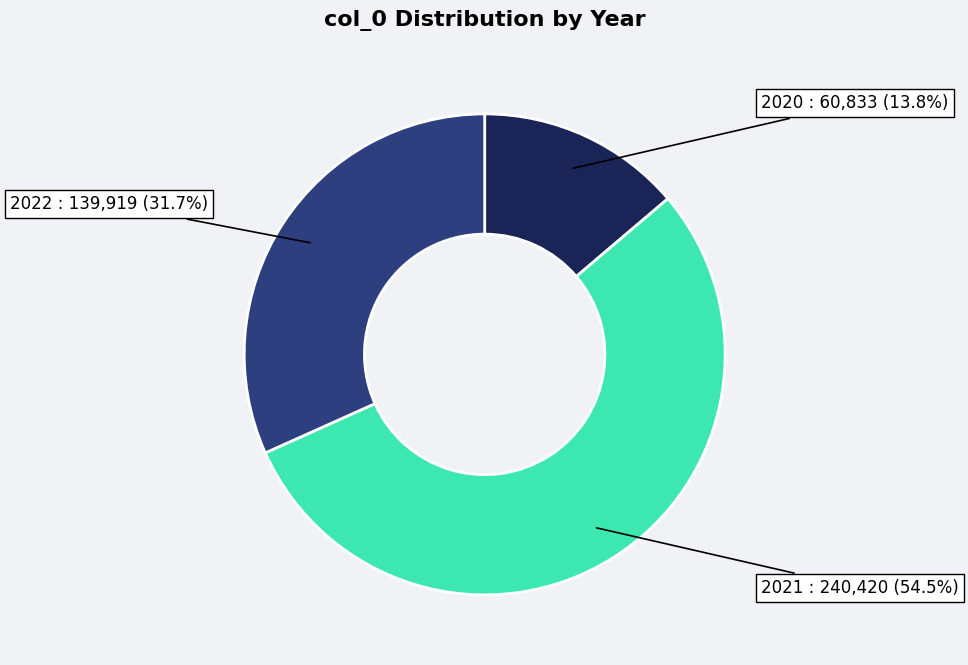

Is there a majority slice in this chart?

Yes